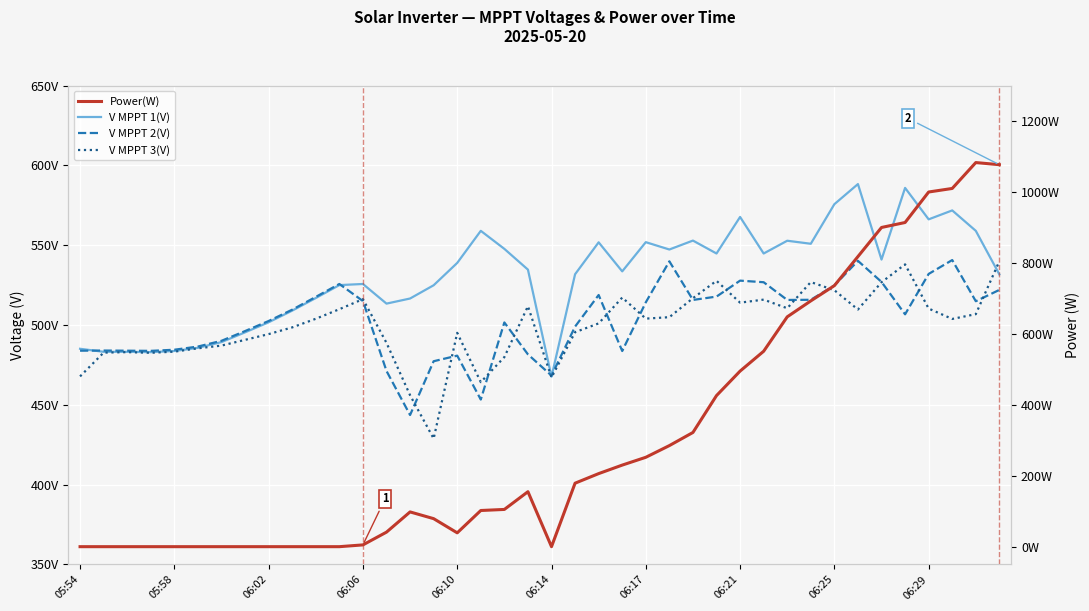

How many intersections are there between V MPPT 3(V) and Power(W)?

1